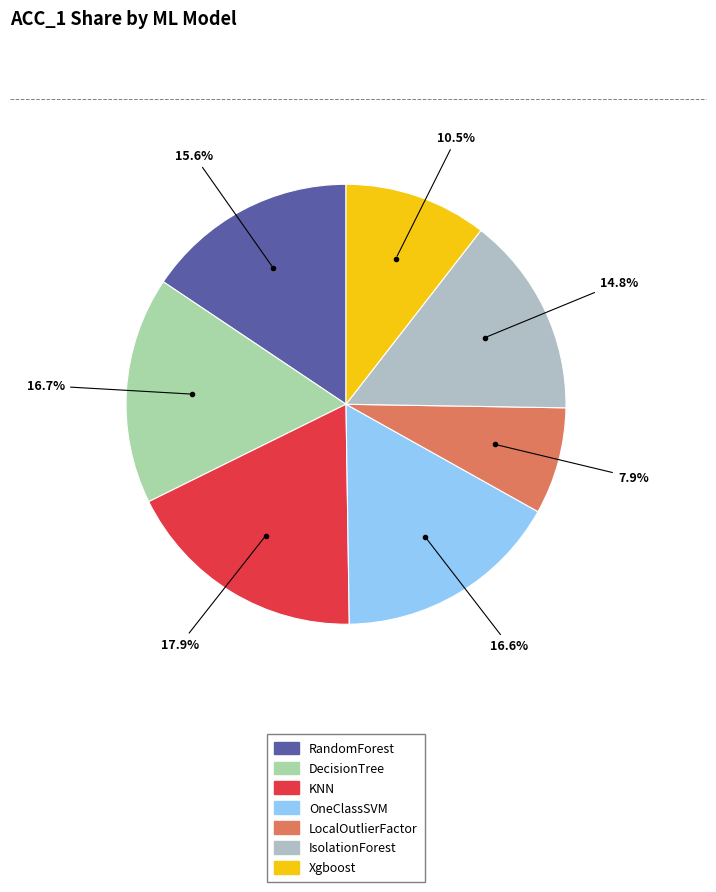

To the nearest percent, what percentage of the pie is OneClassSVM?

17%